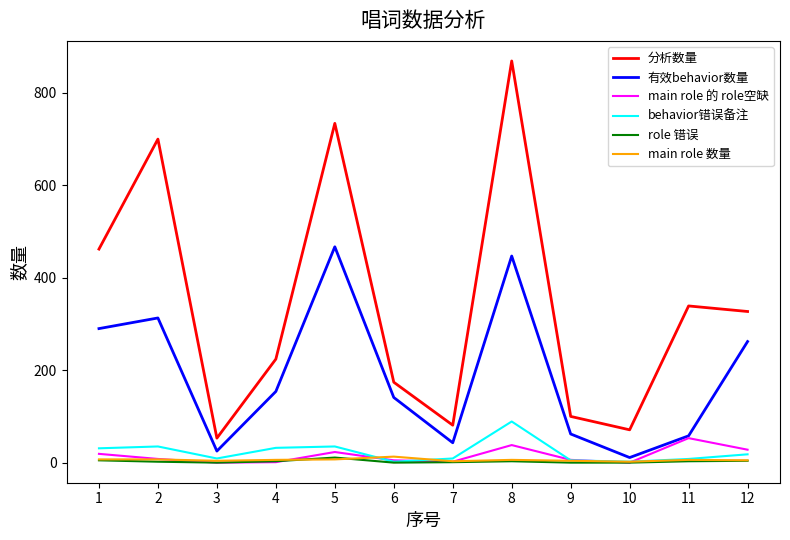

What is the average value of the 有效behavior数量 series?

189